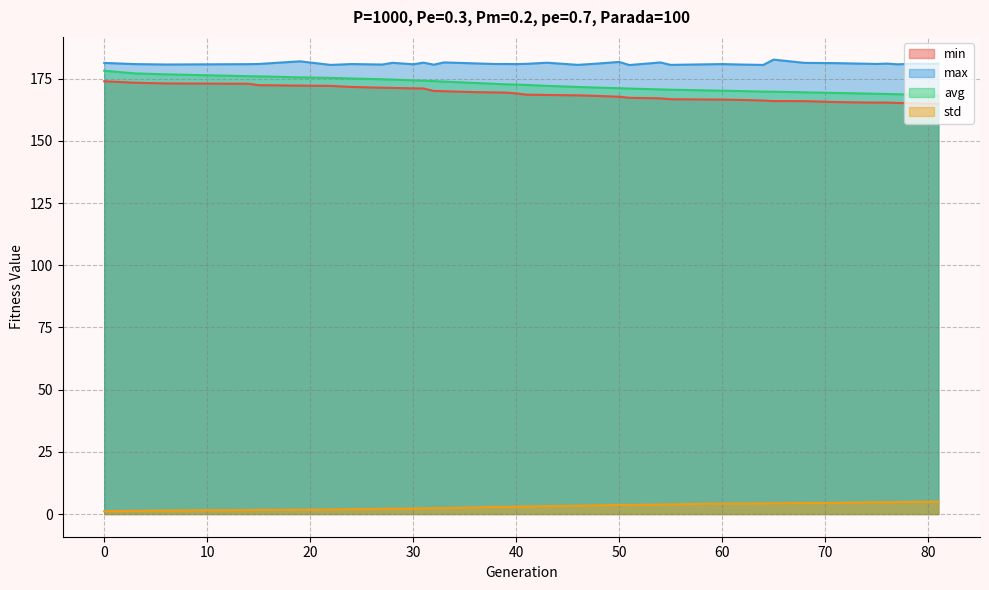

Reading right to left, extract all data points from this chart.

min: 164.9	165.0	165.0	165.2	165.4	165.4	165.4	165.6	166.0	166.0	166.2	166.4	166.6	166.7	167.1	167.3	167.7	168.0	168.3	168.4	168.6	169.1	169.4	169.5	169.6	169.9	170.0	171.0	171.1	171.3	171.3	171.7	172.1	172.2	172.4	172.9	173.1	173.4	173.9
max: 181.1	180.9	181.0	180.8	181.1	180.9	181.0	181.2	181.3	182.7	180.5	180.7	180.9	180.5	181.5	180.5	181.7	181.1	180.5	181.4	181.0	180.8	180.9	180.9	181.1	181.5	180.6	181.4	180.8	181.4	180.7	180.9	180.5	182.0	180.9	180.8	180.7	180.8	181.3
avg: 168.3	168.4	168.5	168.7	168.8	168.9	169.0	169.3	169.5	169.7	169.8	170.0	170.2	170.6	170.7	171.0	171.2	171.4	171.7	172.1	172.5	172.6	172.7	172.9	173.3	173.8	174.0	174.2	174.3	174.6	174.8	175.1	175.3	175.5	175.9	176.0	176.7	177.1	178.2
std: 5.0	4.9	4.9	4.8	4.8	4.7	4.7	4.5	4.4	4.3	4.3	4.2	4.2	3.9	3.8	3.6	3.6	3.5	3.3	3.1	3.0	2.9	2.8	2.9	2.6	2.4	2.4	2.2	2.2	2.1	2.1	1.9	1.8	1.7	1.6	1.6	1.4	1.3	1.1